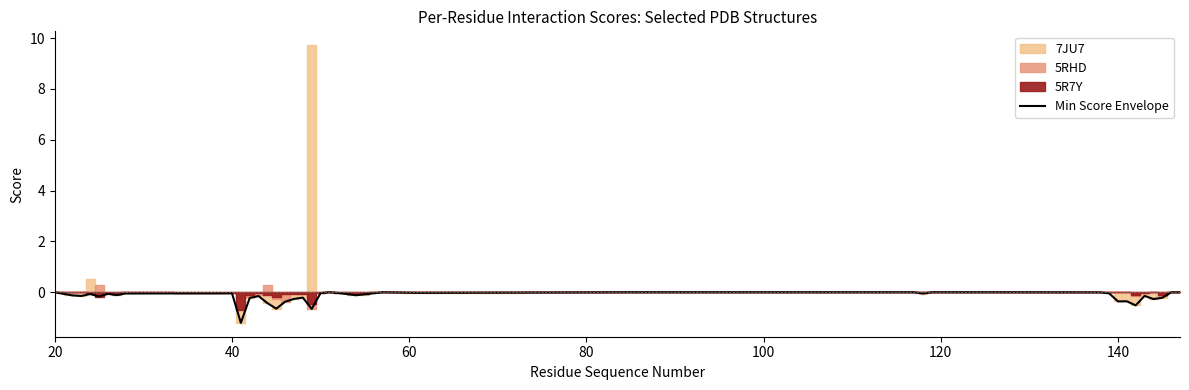

Is it true that Min Score Envelope equals -0.5 at 20?

False